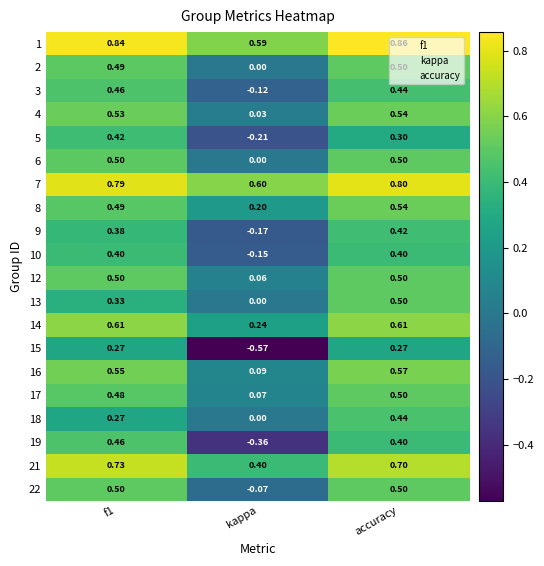

At which label is 10 closest to 0?

kappa